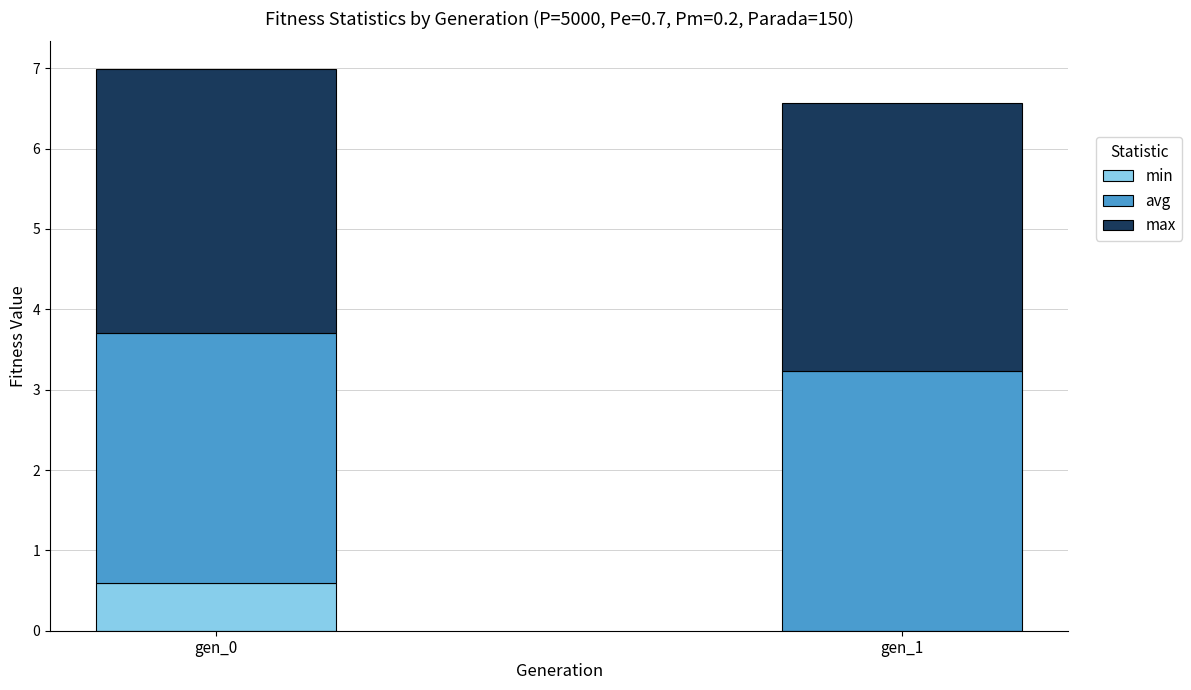

The value of min at gen_0 is 0.6. True or false?

True